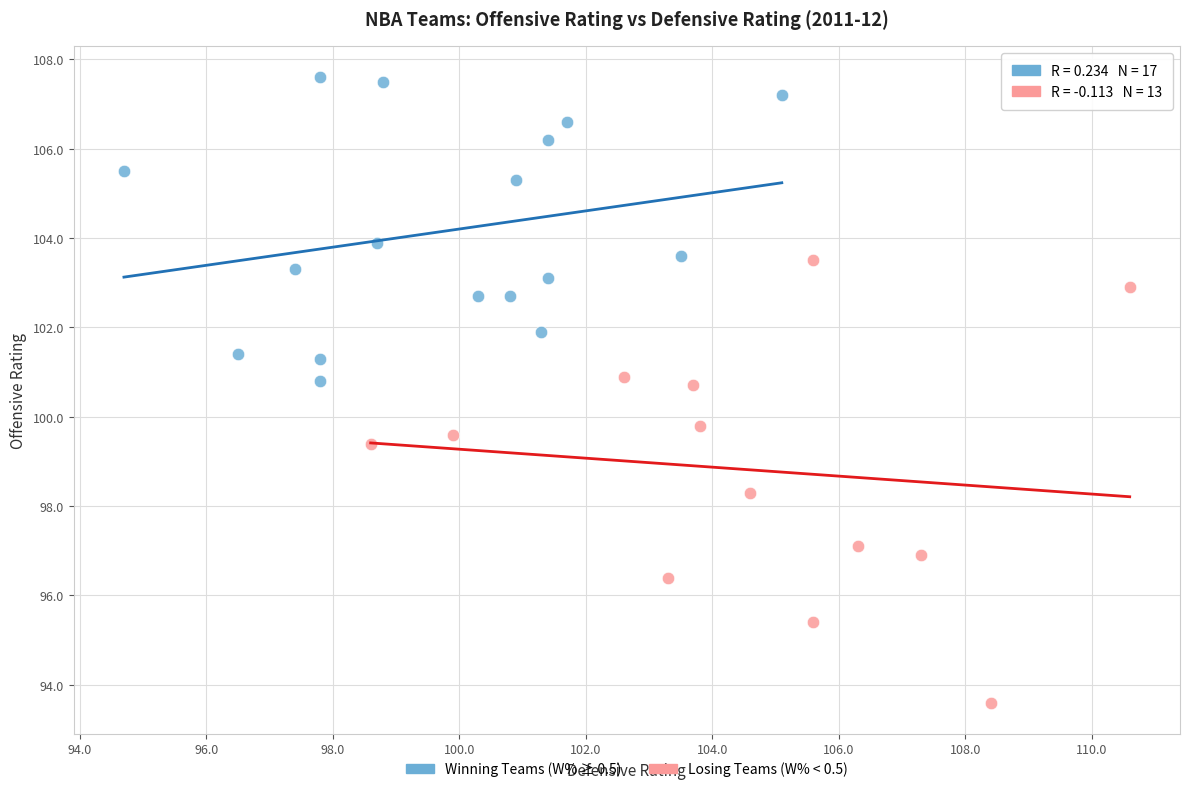

Which series contains the lowest Y value?

Losing Teams (W% < 0.5)